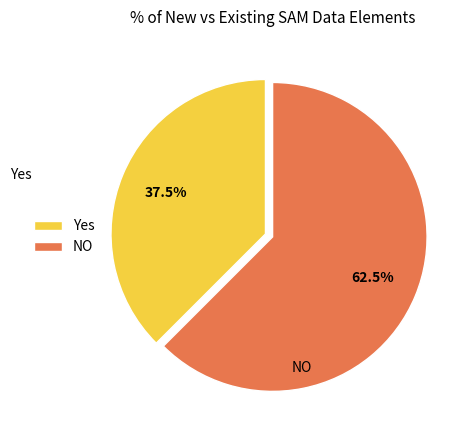

To the nearest percent, what is the difference between the NO and Yes slice percentages?

25%